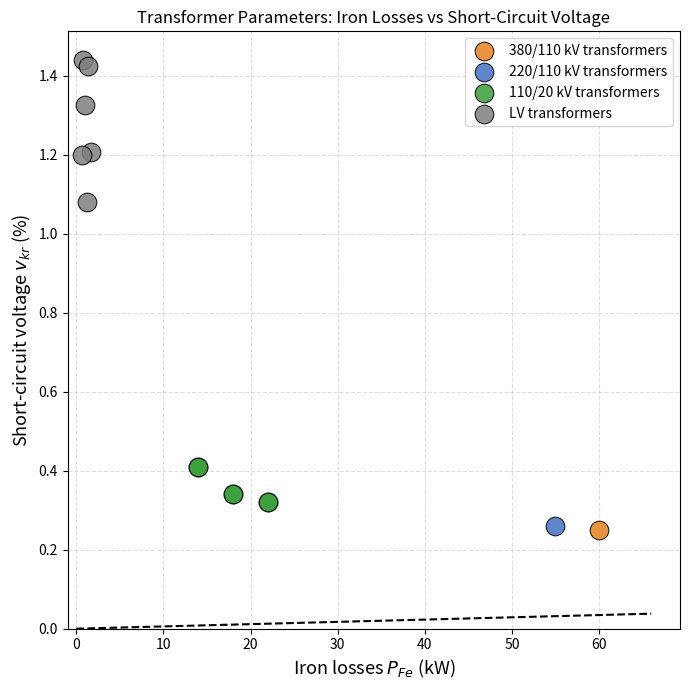

Which series reaches the maximum Y coordinate?

LV transformers